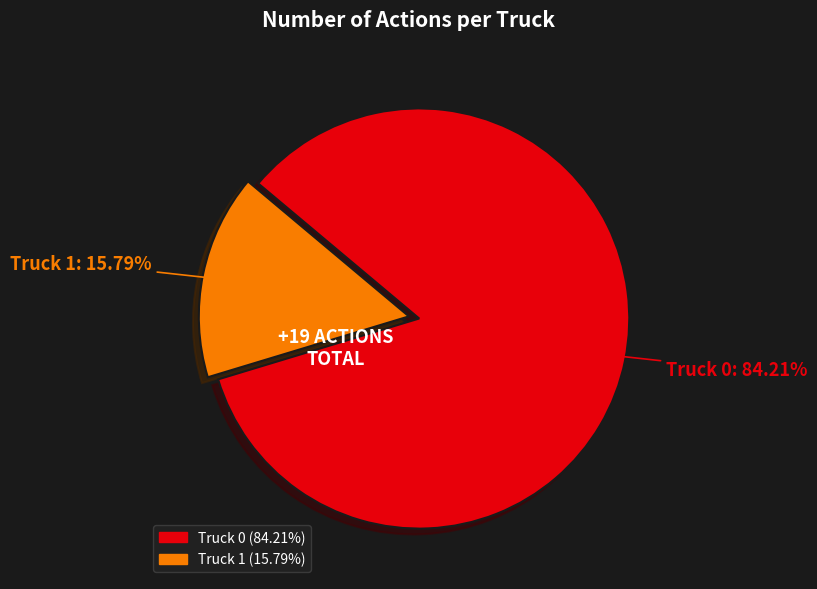

Is it true that Truck 0 is 84% of the pie?

True